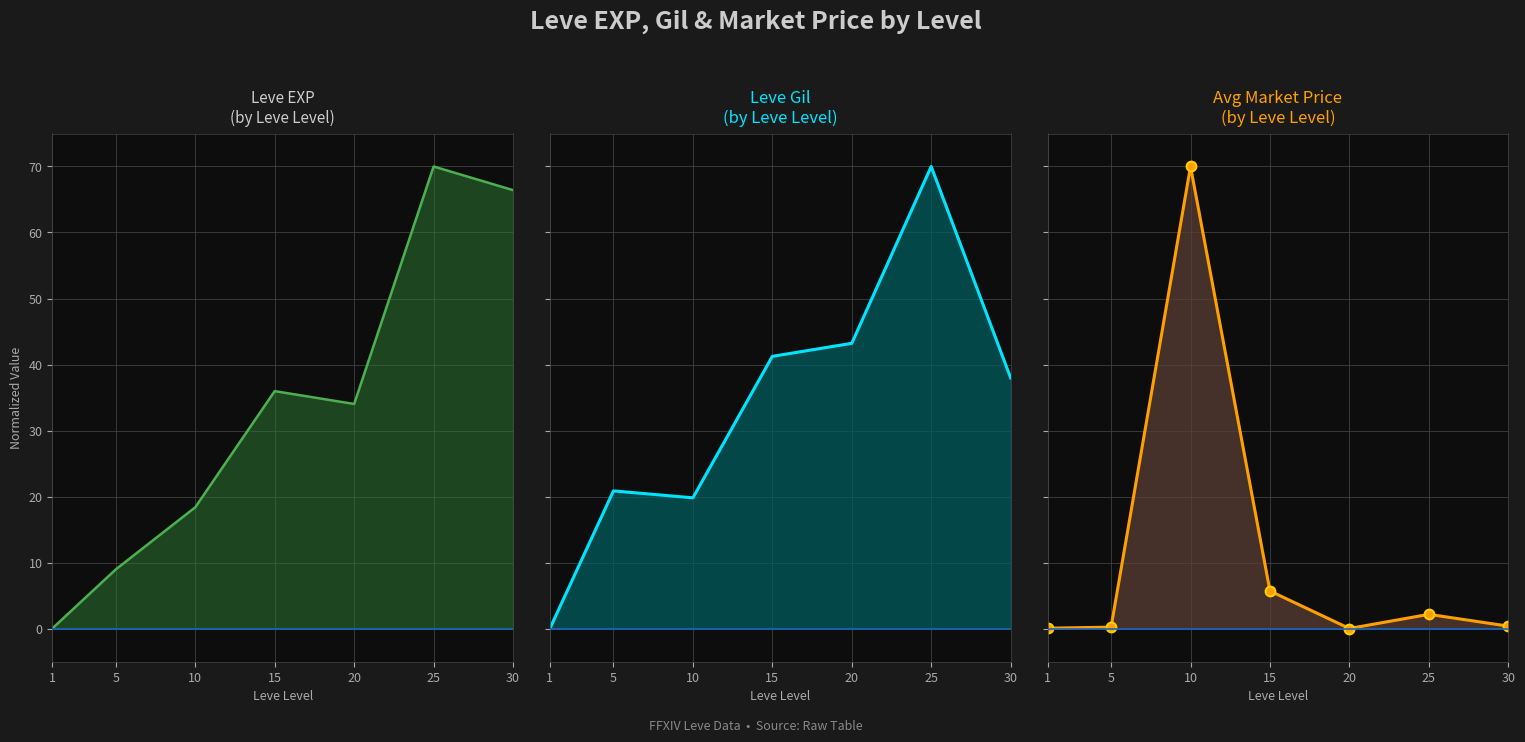

Reading left to right, what are all the values shown in this chart?

Leve EXP: 0.0	9.0	18.4	36.0	34.0	70.0	66.4
Leve Gil: 0.0	20.8	19.8	41.2	43.2	70.0	38.0
currentAveragePrice: 0.0	0.2	70.0	5.7	0.0	2.1	0.4